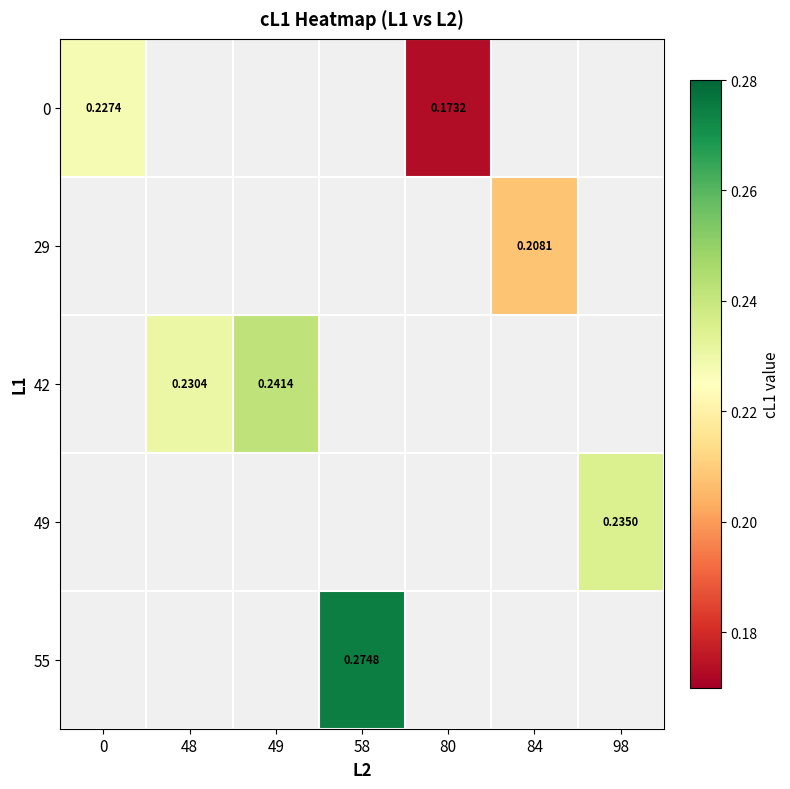

Which label corresponds to the smallest value in the chart?

80